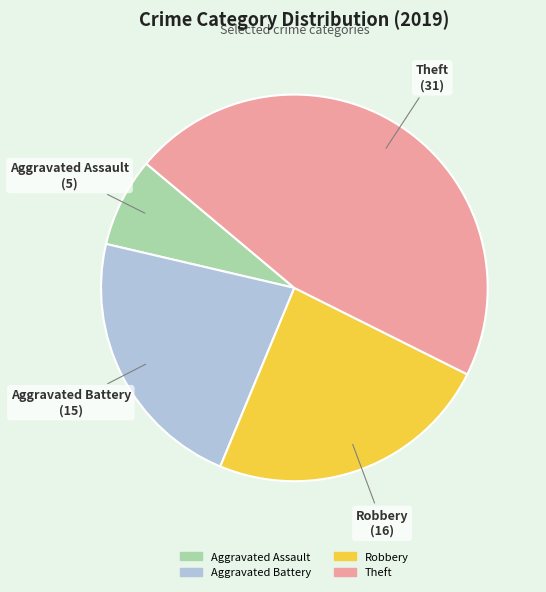

Do Theft and Robbery together represent more than half of the pie?

Yes